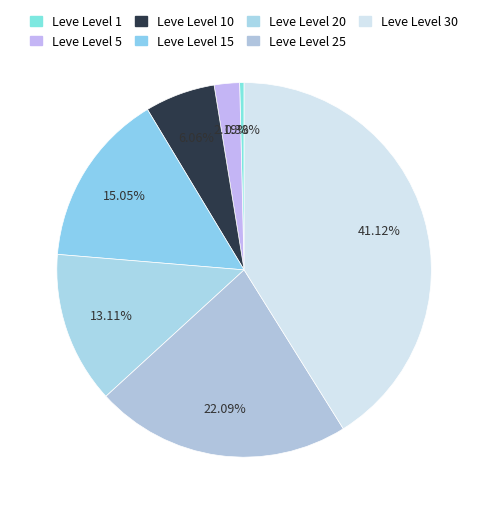

How many segments does this pie chart have?

7